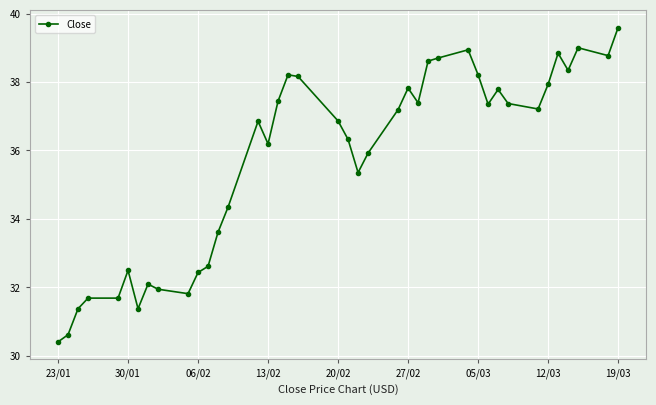

What is the difference between the maximum and minimum values?

9.2